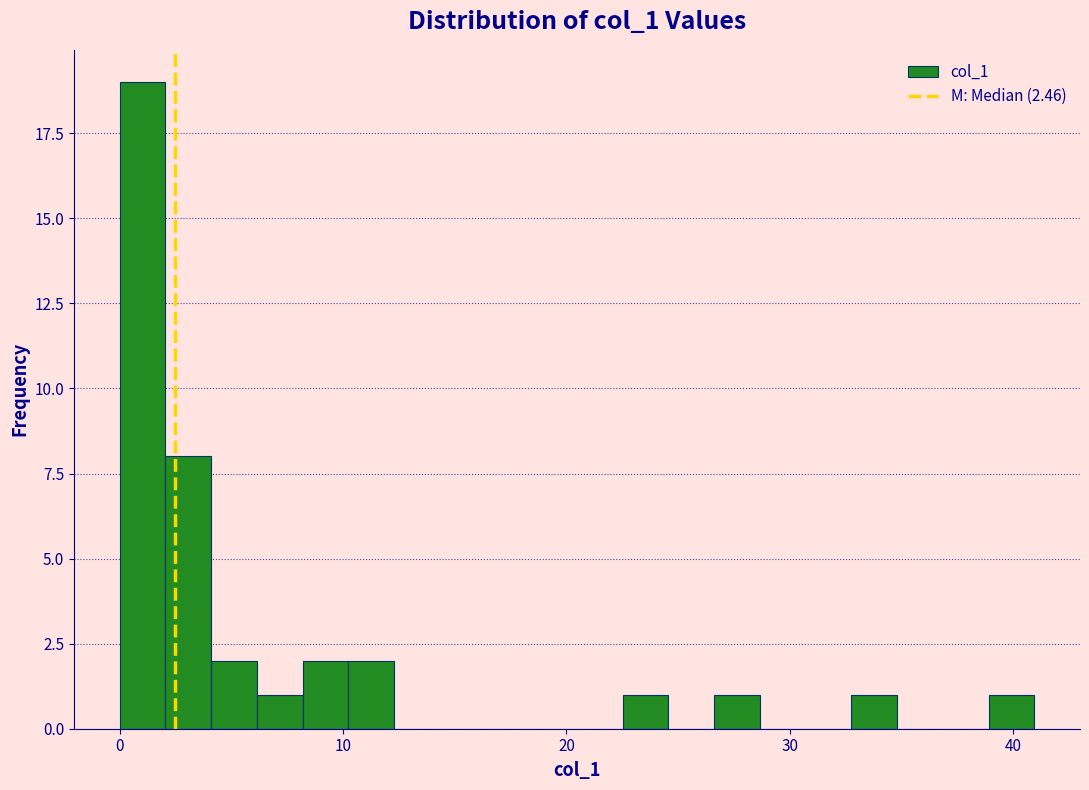

Around what value on the x-axis is the tallest bar? Give the approximate position of its centre, as read against the axis.

1